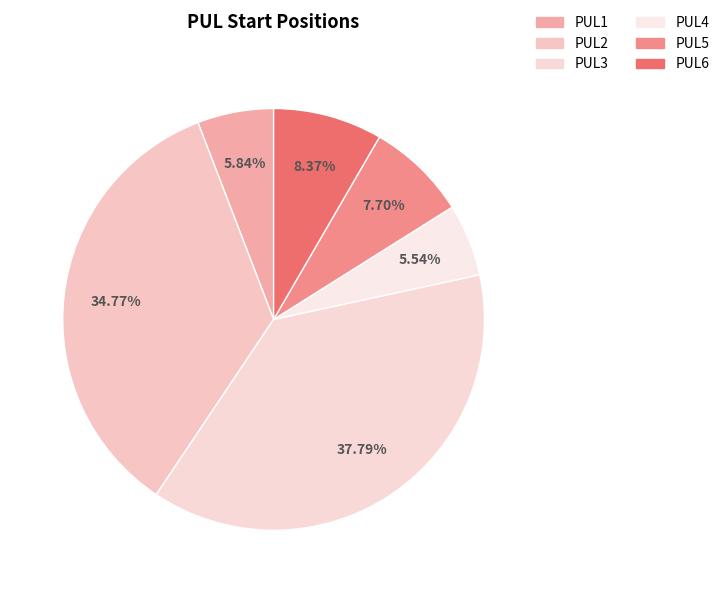

Which category has the biggest portion of the pie?

PUL3